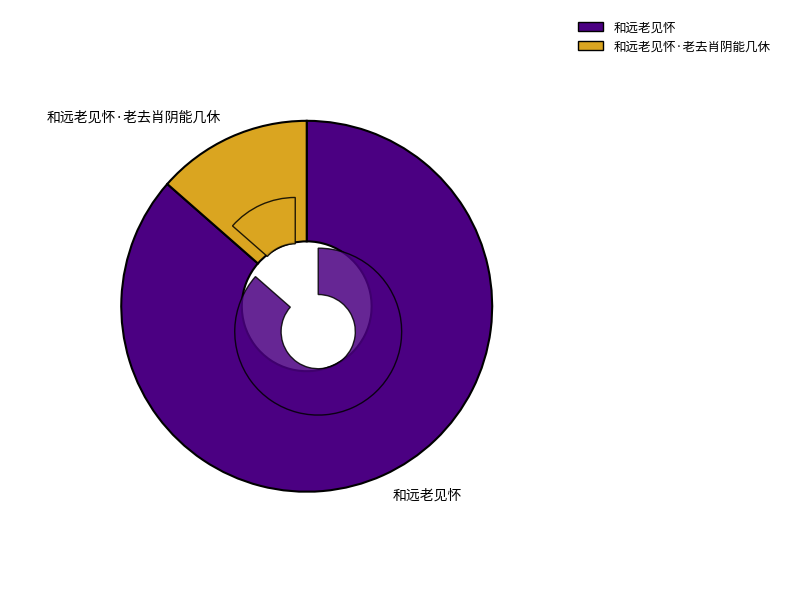

What percentage do 和远老见怀 and 和远老见怀·老去肖阴能几休 together represent?

100.0%